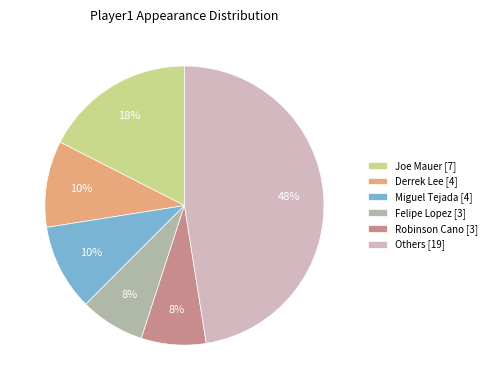

What is the largest slice in the pie chart?

Others [19]